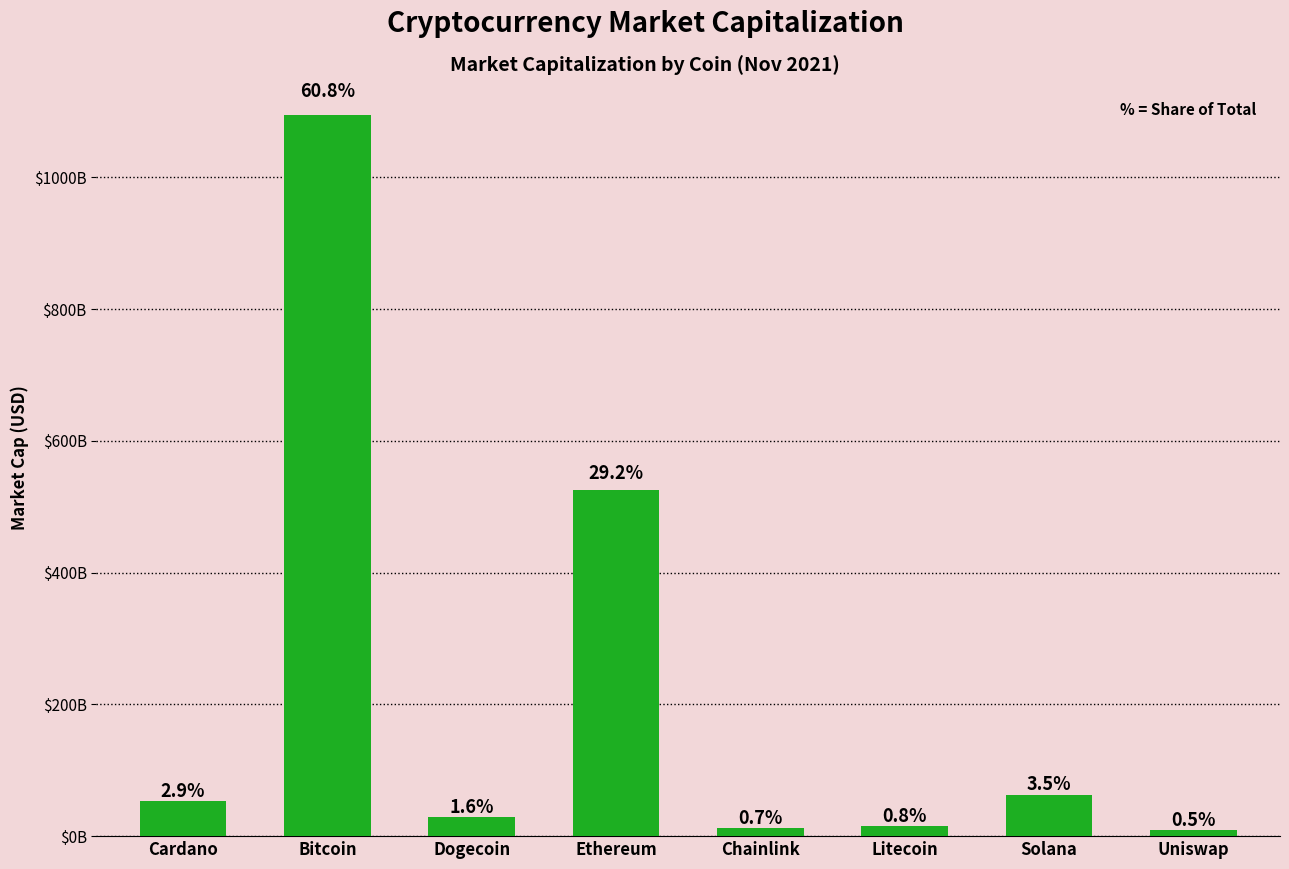

What is the approximate value at Cardano, to the nearest 50?

52770746000